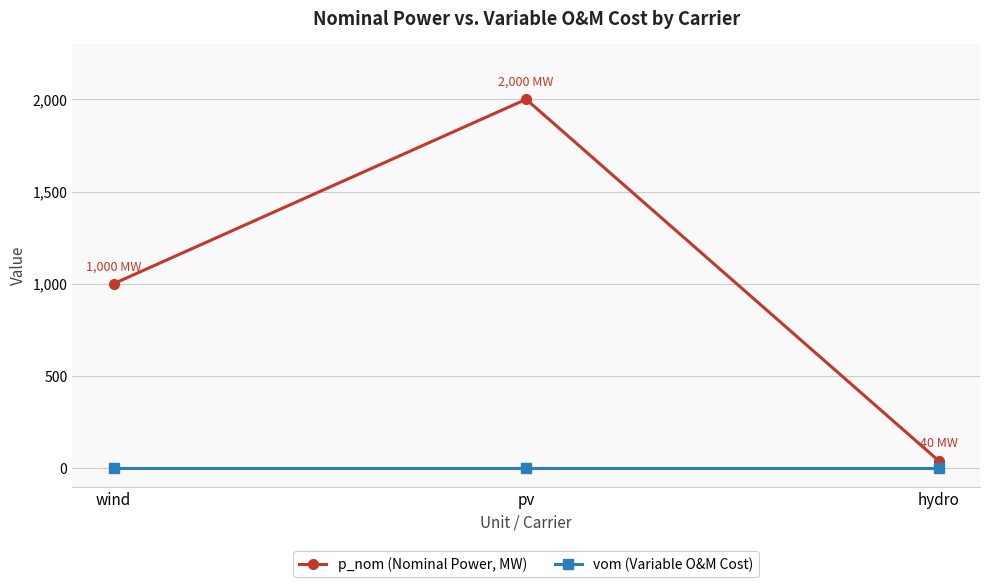

What is the difference between the highest and lowest values at wind?

1000